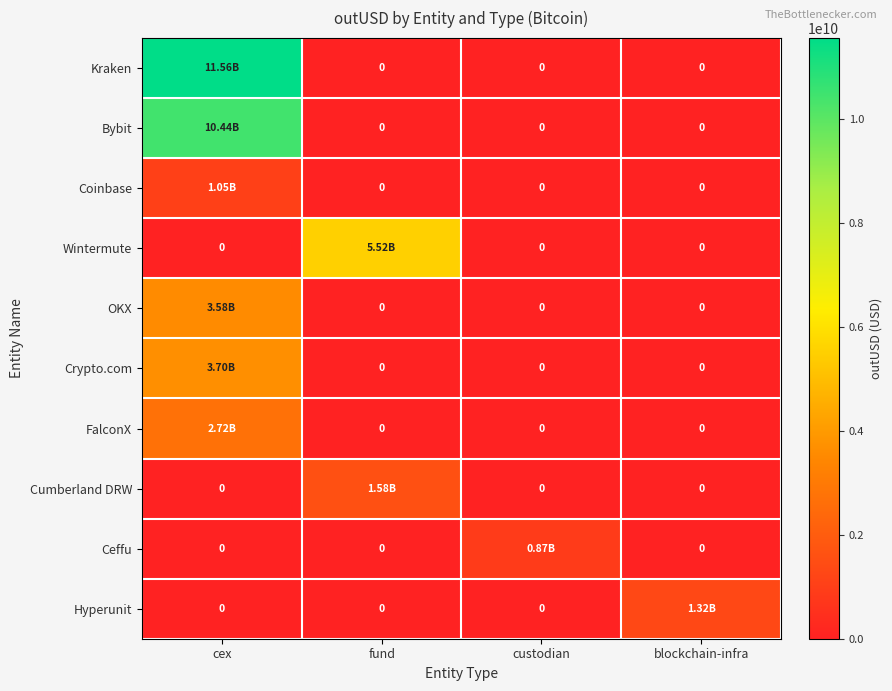

Between custodian and fund, which is larger?

custodian